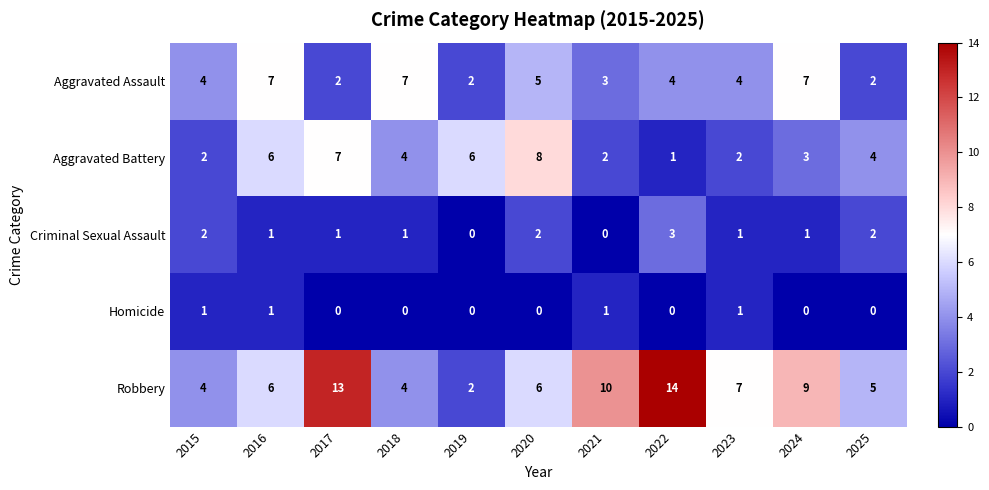

Which label corresponds to the largest value in the chart?

2022